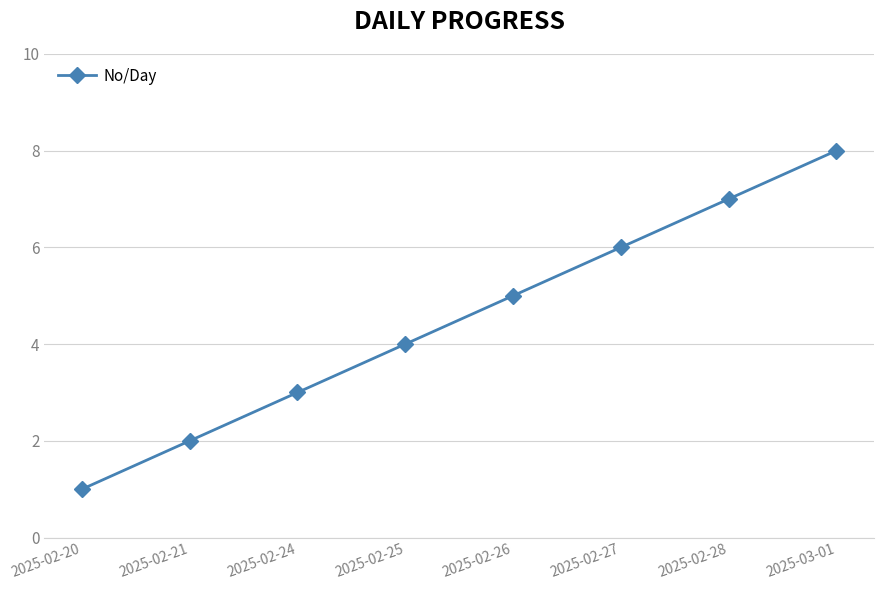

What is the maximum value shown in the chart?

8